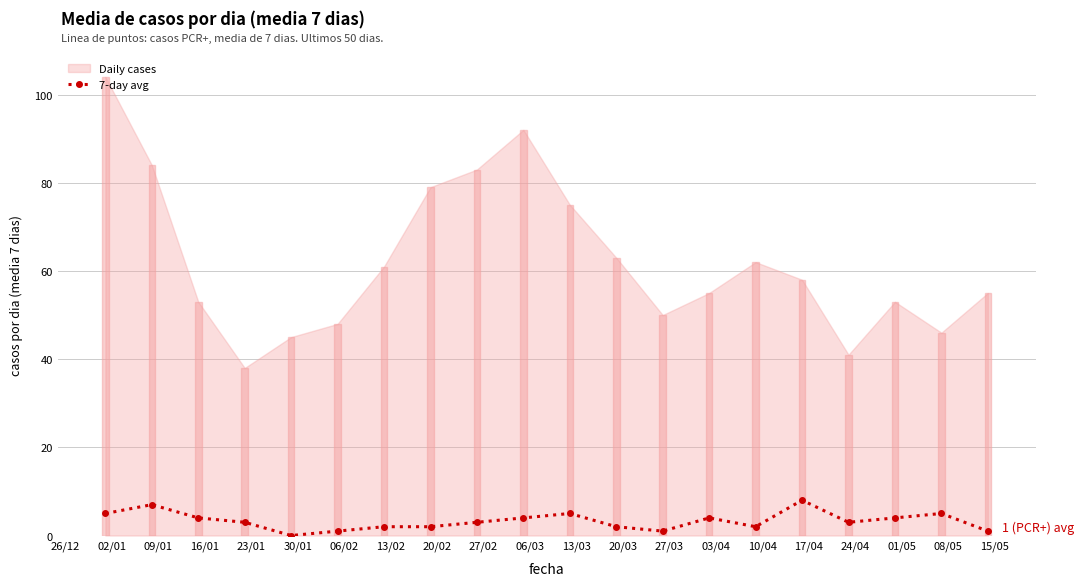

What is the difference between the maximum and minimum values?

8